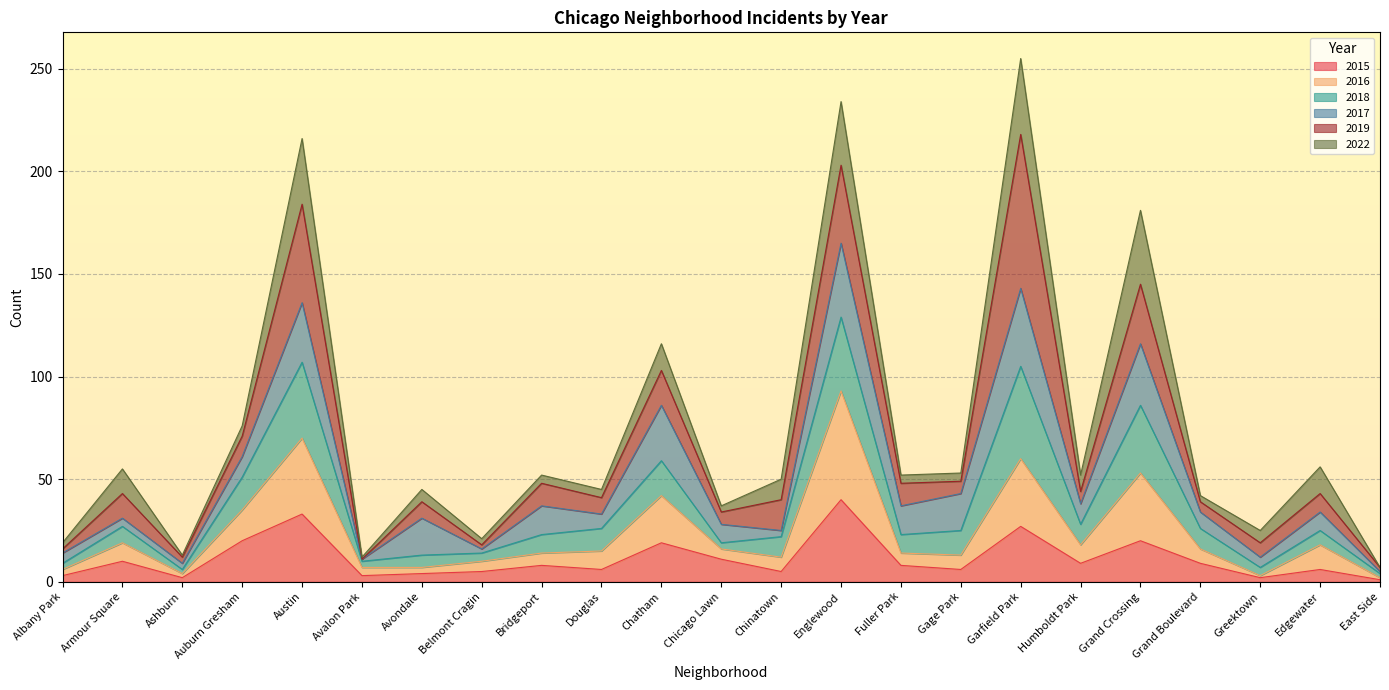

At which category does 2018 reach its first local peak?

Armour Square